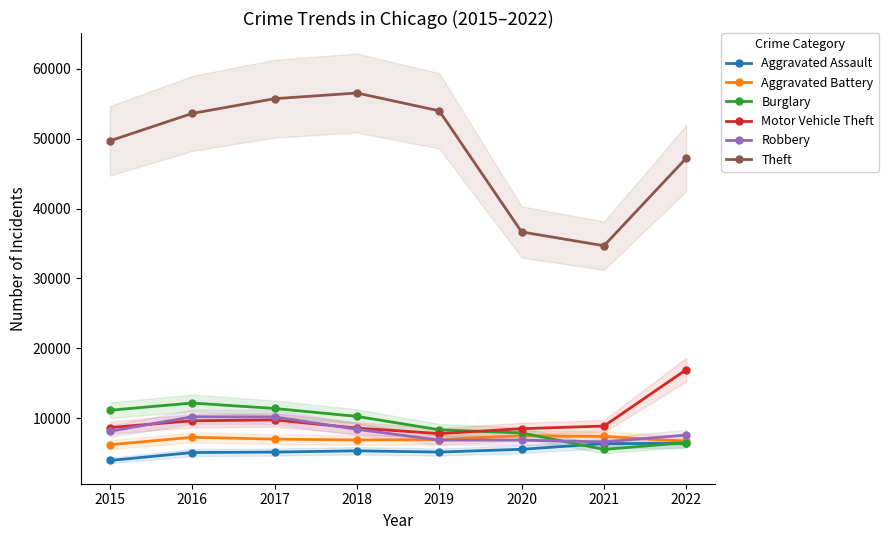

What are all the series names shown in the legend?

Aggravated Assault, Aggravated Battery, Burglary, Motor Vehicle Theft, Robbery, Theft